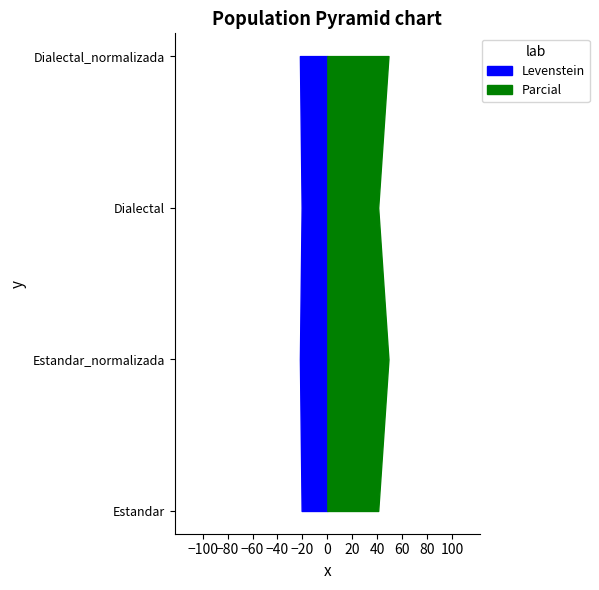

Reading left to right, extract all data points from this chart.

Levenstein: Estandar=20.6	Estandar_normalizada=22.0	Dialectal=20.6	Dialectal_normalizada=22.0
Parcial: Estandar=40.7	Estandar_normalizada=49.0	Dialectal=40.7	Dialectal_normalizada=49.0